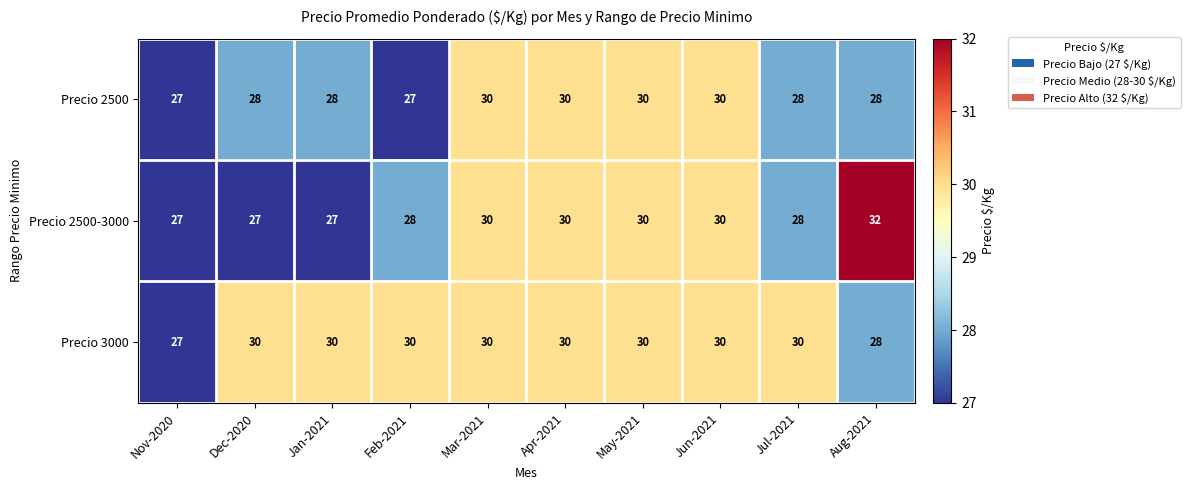

Which series has the widest spread of values?

Precio 2500-3000